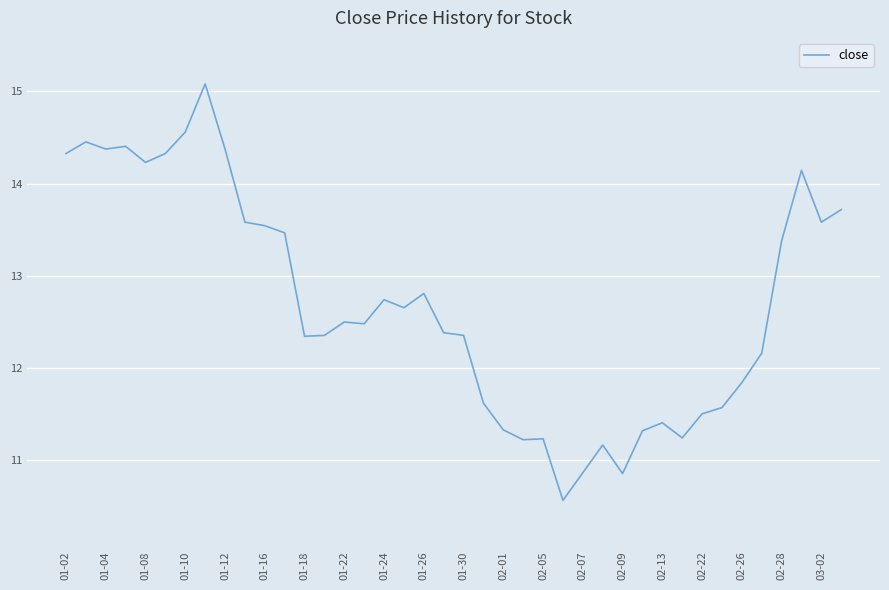

What is the difference between the maximum and minimum values?

4.5